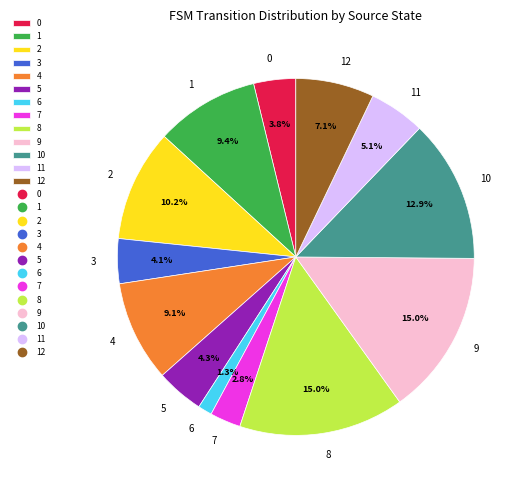

To the nearest percent, what percentage of the pie is 1?

9%